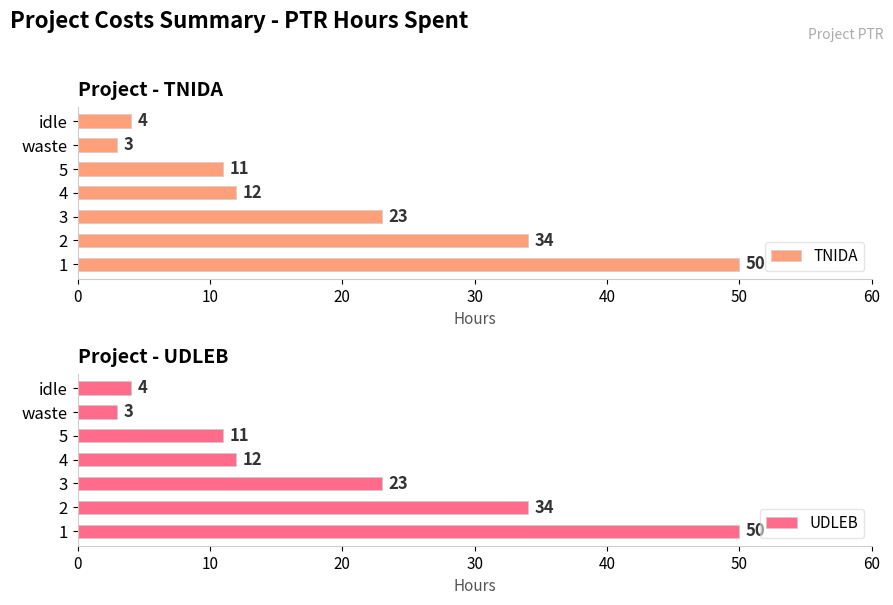

What is the value of the TNIDA bar at the 3rd from the left?

23